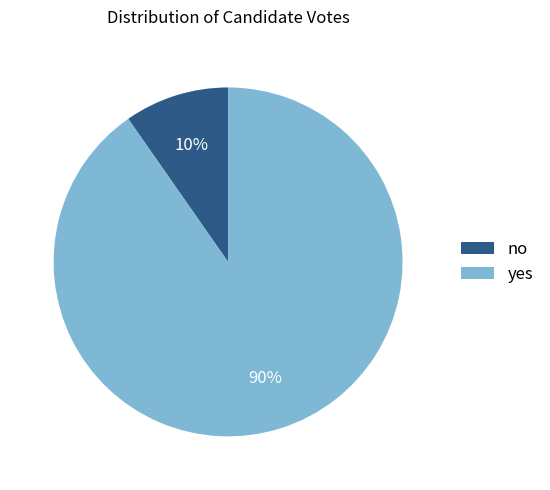

Is there any slice that represents more than half of the pie?

Yes